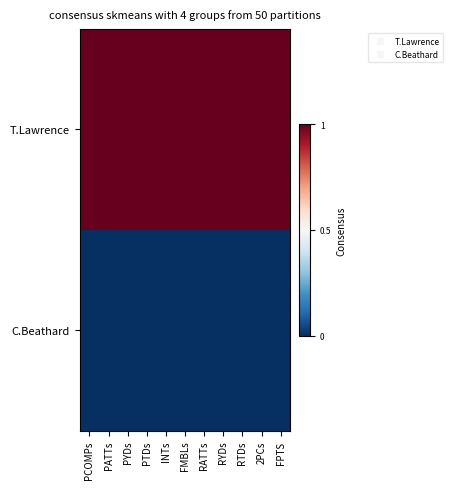

At RTDs, list the series in order from smallest to largest.

C.Beathard, T.Lawrence